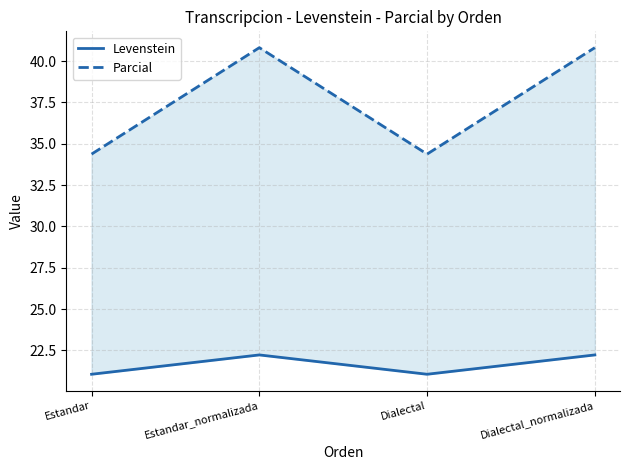

List the labels in order of Parcial value, largest first.

Estandar_normalizada, Dialectal_normalizada, Estandar, Dialectal